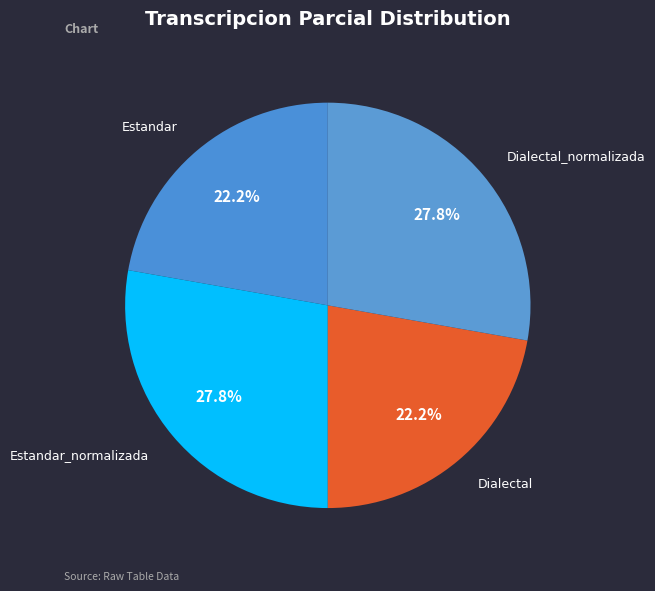

To the nearest percent, what percentage of the pie is Estandar?

22%